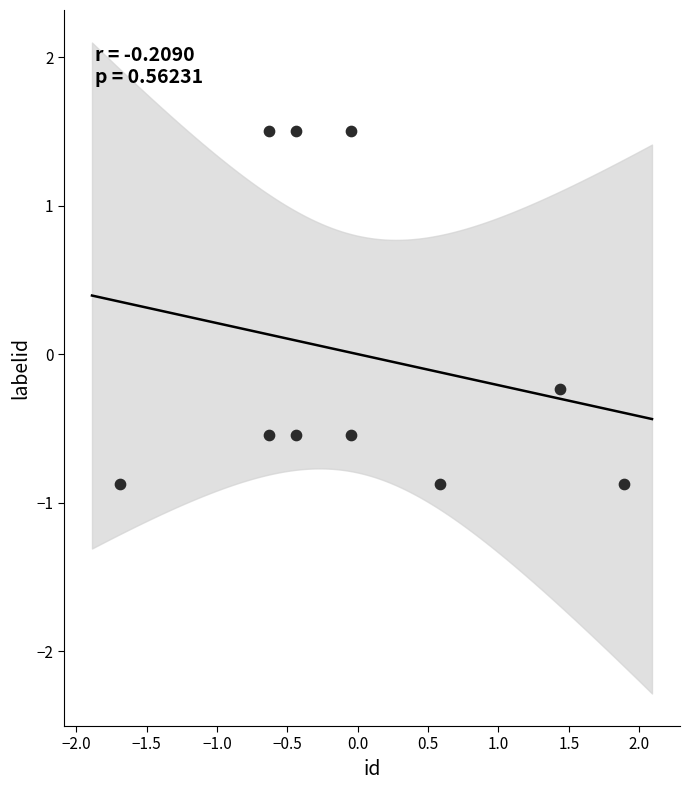

What is the range of X values (max minus min)?

3.6